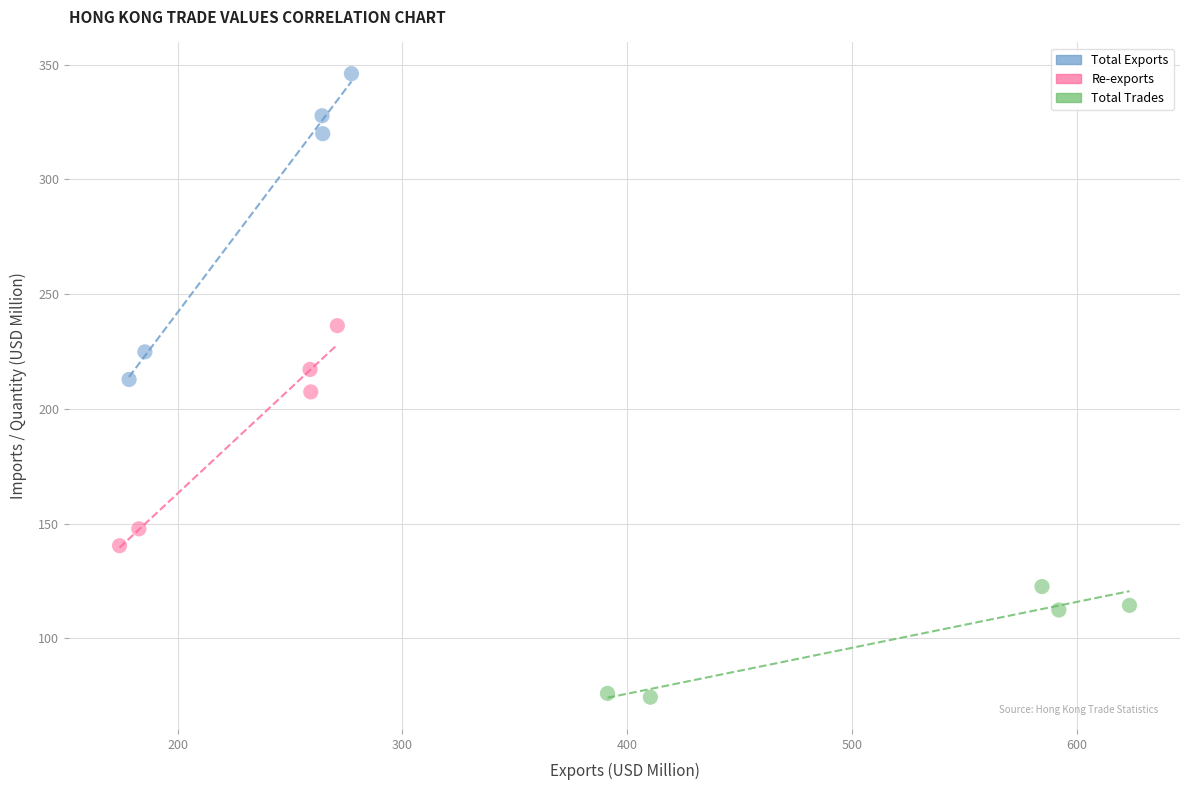

Which series contains the highest Y value?

Total Exports